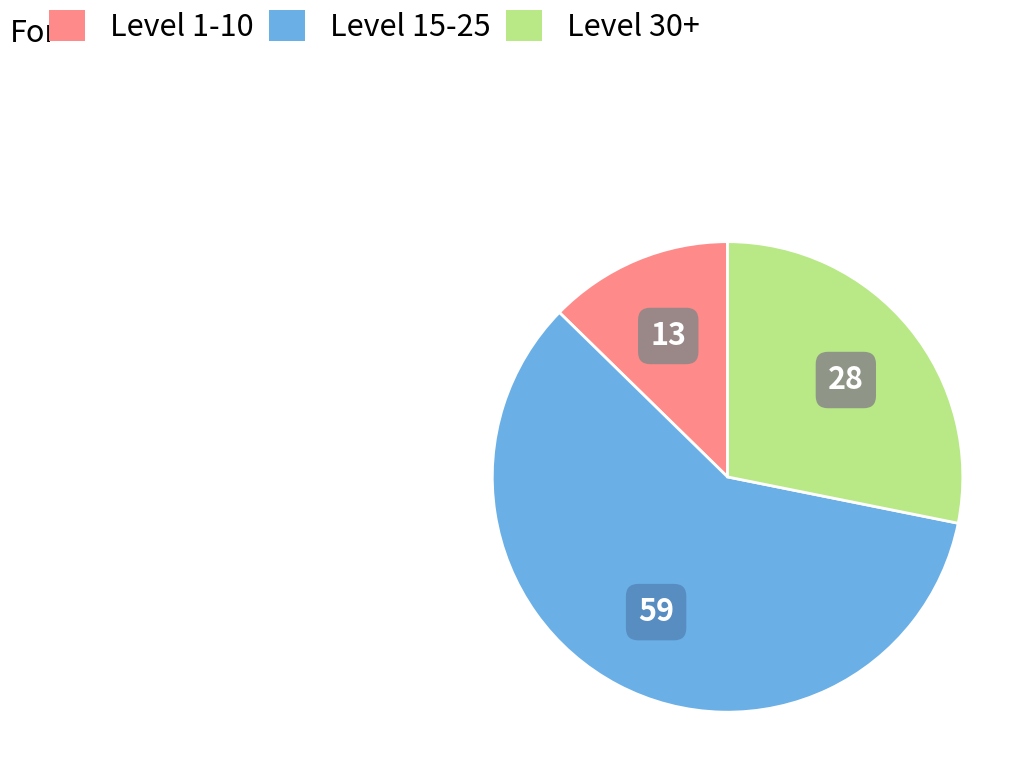

Is there any slice that represents more than half of the pie?

Yes